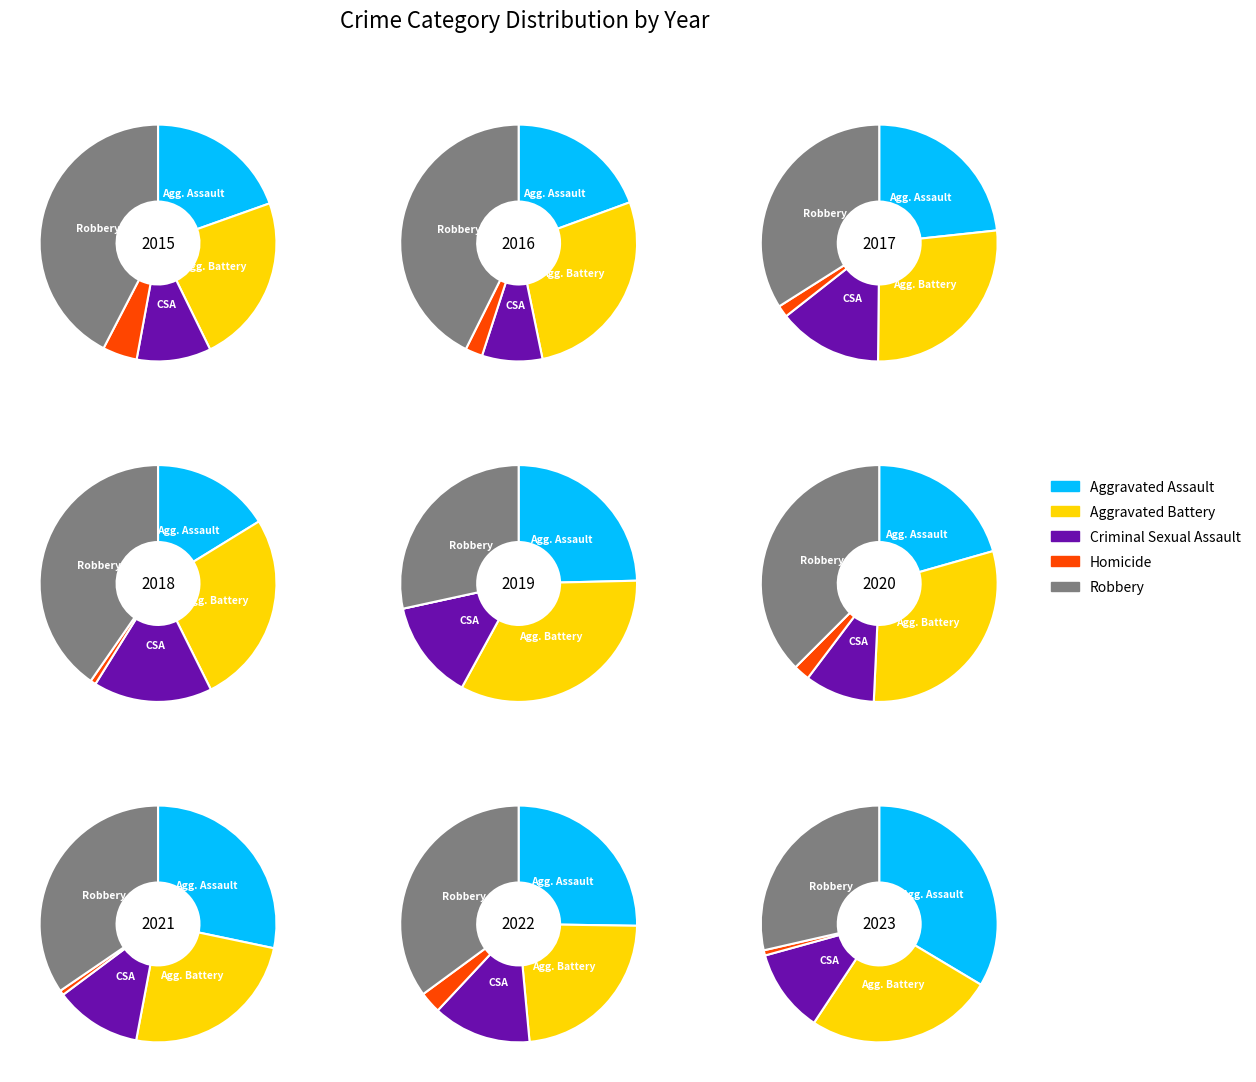

Rank the categories by Criminal Sexual Assault value from highest to lowest.

2, 3, 7, 4, 6, 0, 1, 5, 8